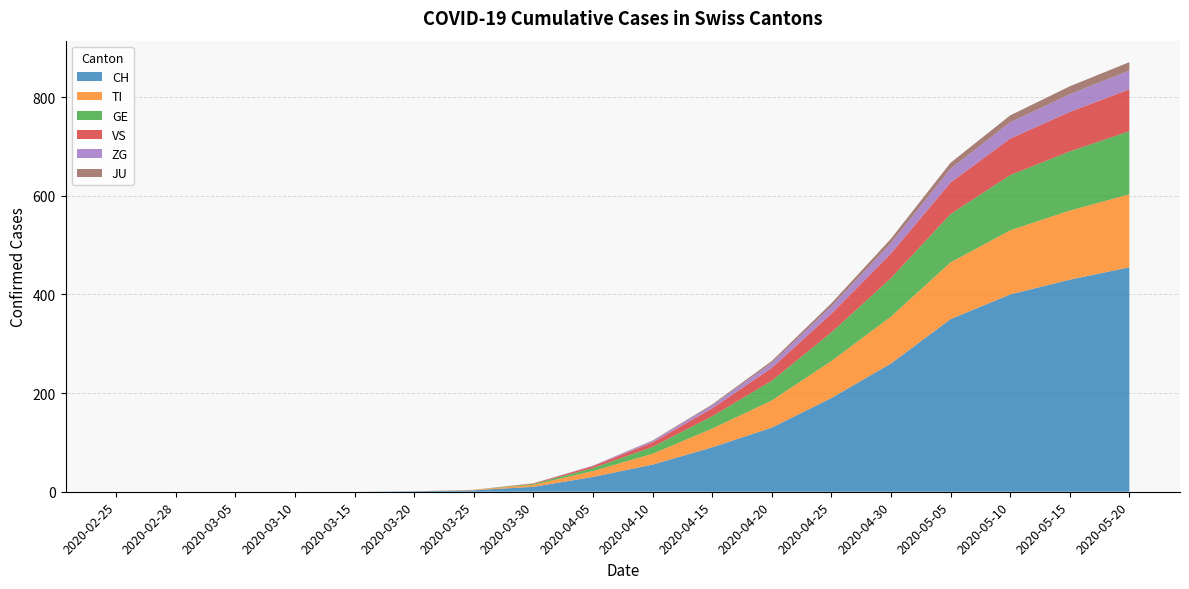

Reading left to right, extract all data points from this chart.

CH: 0	0	0	0	0	1	3	10	30	55	90	130	190	260	350	400	430	455
TI: 0	0	0	0	0	0	1	4	12	22	38	55	75	95	115	130	140	148
GE: 0	0	0	0	0	0	0	2	6	14	25	40	58	78	98	112	120	128
VS: 0	0	0	0	0	0	0	1	4	9	16	26	38	50	64	74	80	85
ZG: 0	0	0	0	0	0	0	0	1	3	6	10	15	21	28	33	36	38
JU: 0	0	0	0	0	0	0	0	0	1	2	4	6	9	12	14	16	17